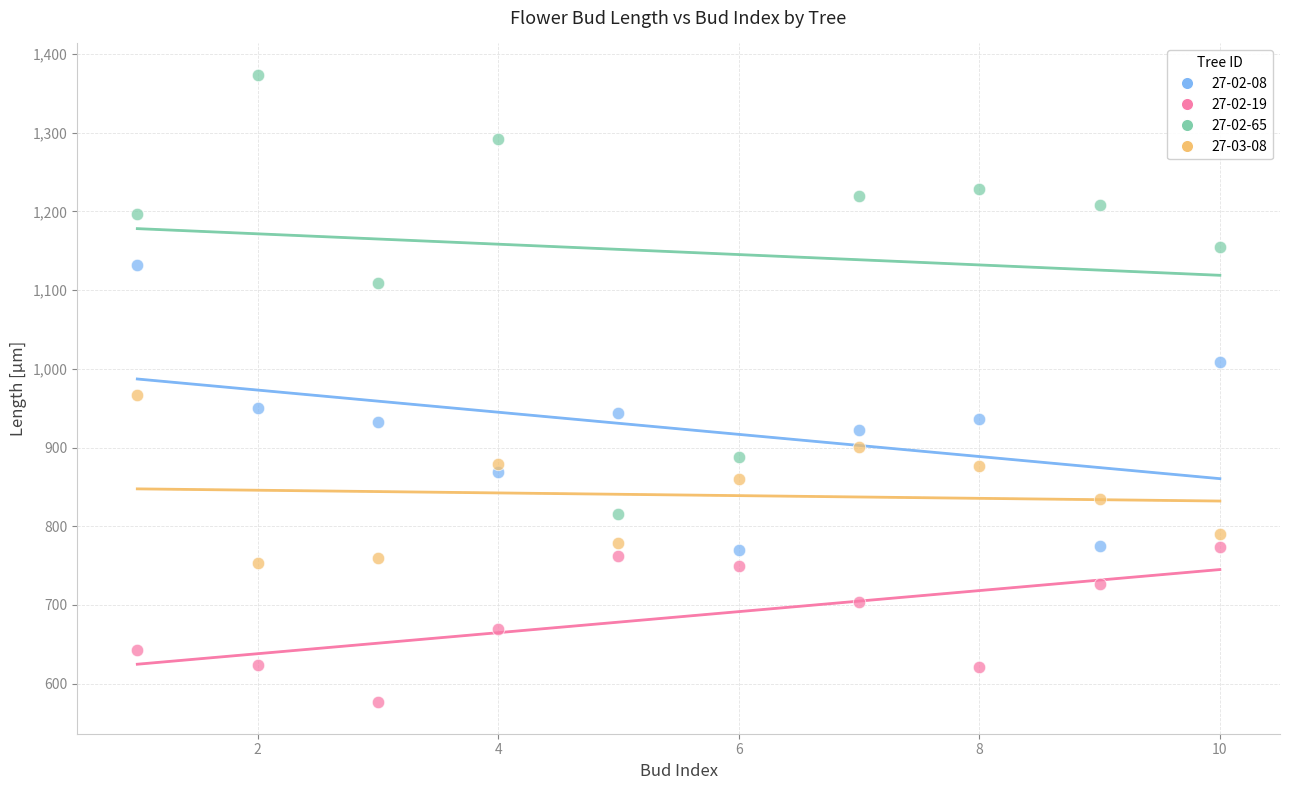

Which series has the widest spread of Y values?

27-02-65